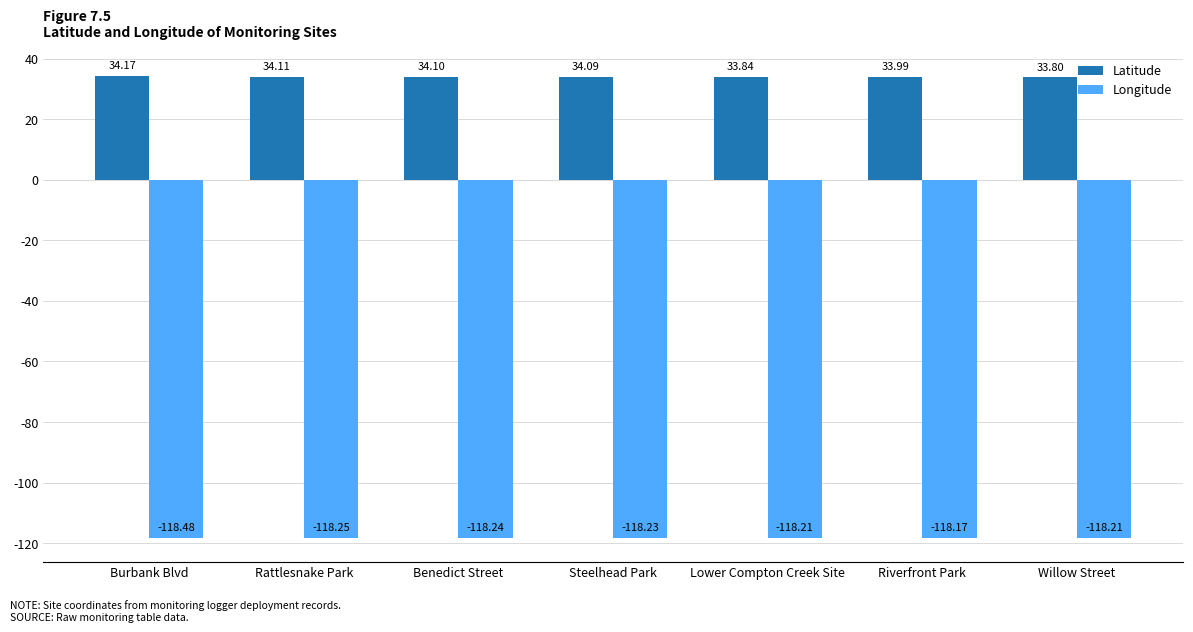

The value of Latitude at Willow Street is 33.8. True or false?

True